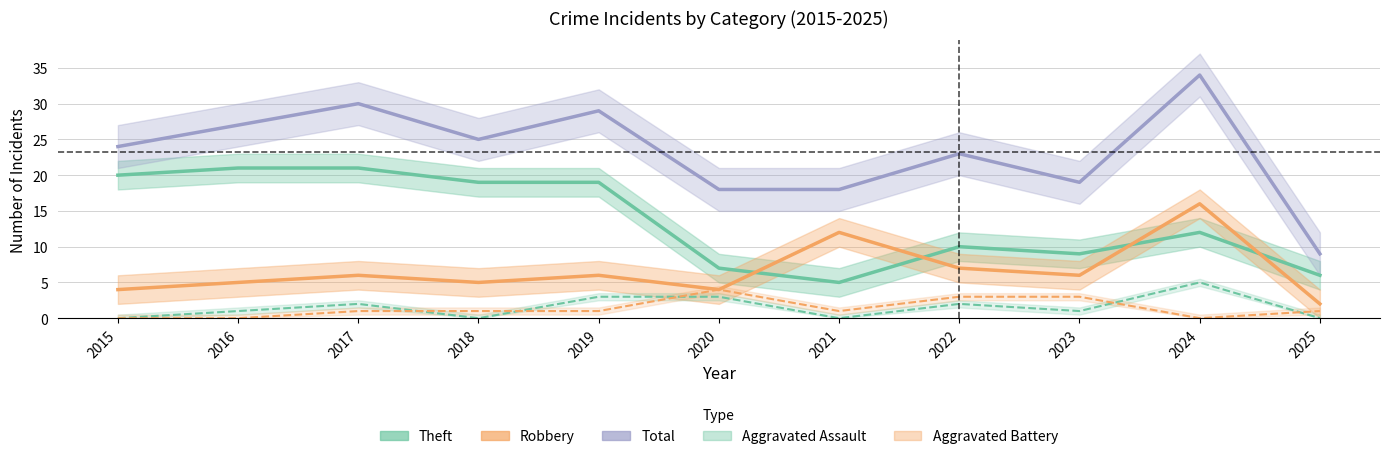

Reading left to right, transcribe all the data shown in this chart.

Theft: 20	21	21	19	19	7	5	10	9	12	6
Robbery: 4	5	6	5	6	4	12	7	6	16	2
Total: 24	27	30	25	29	18	18	23	19	34	9
Aggravated Assault: 0	1	2	0	3	3	0	2	1	5	0
Aggravated Battery: 0	0	1	1	1	4	1	3	3	0	1